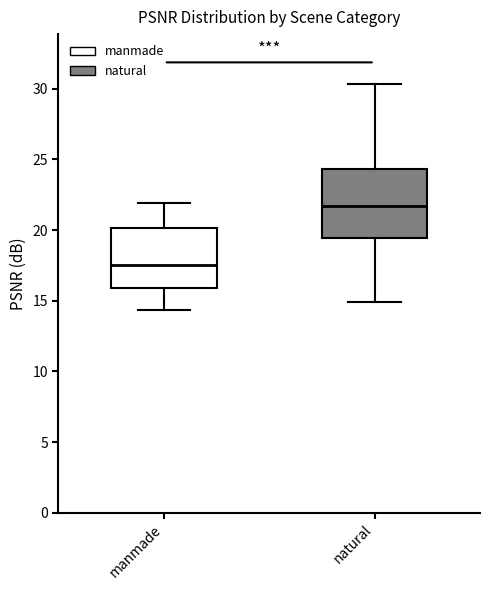

Which box has the lowest median line?

manmade